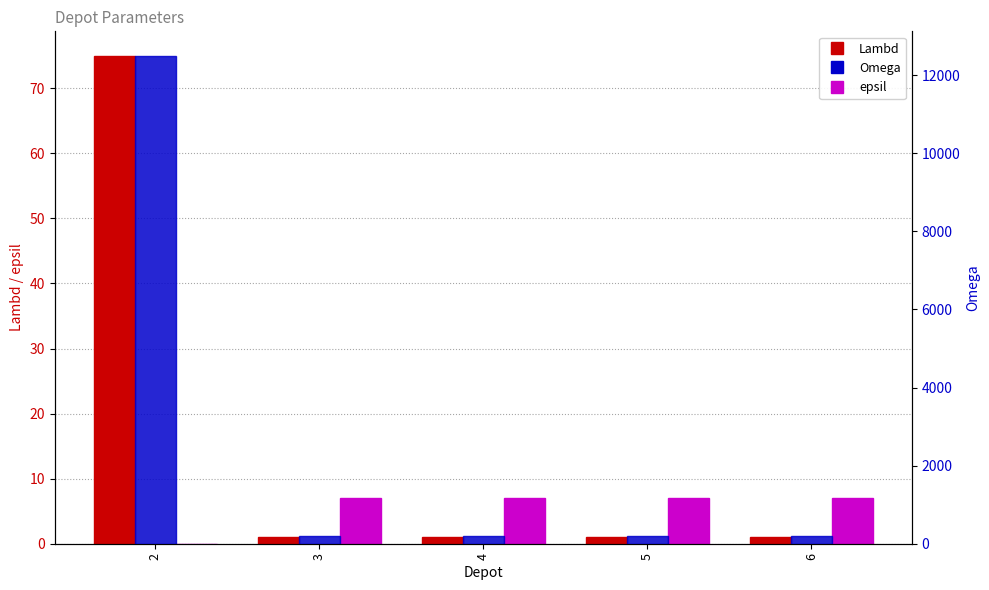

Which series changed the most between 2 and 3?

Omega